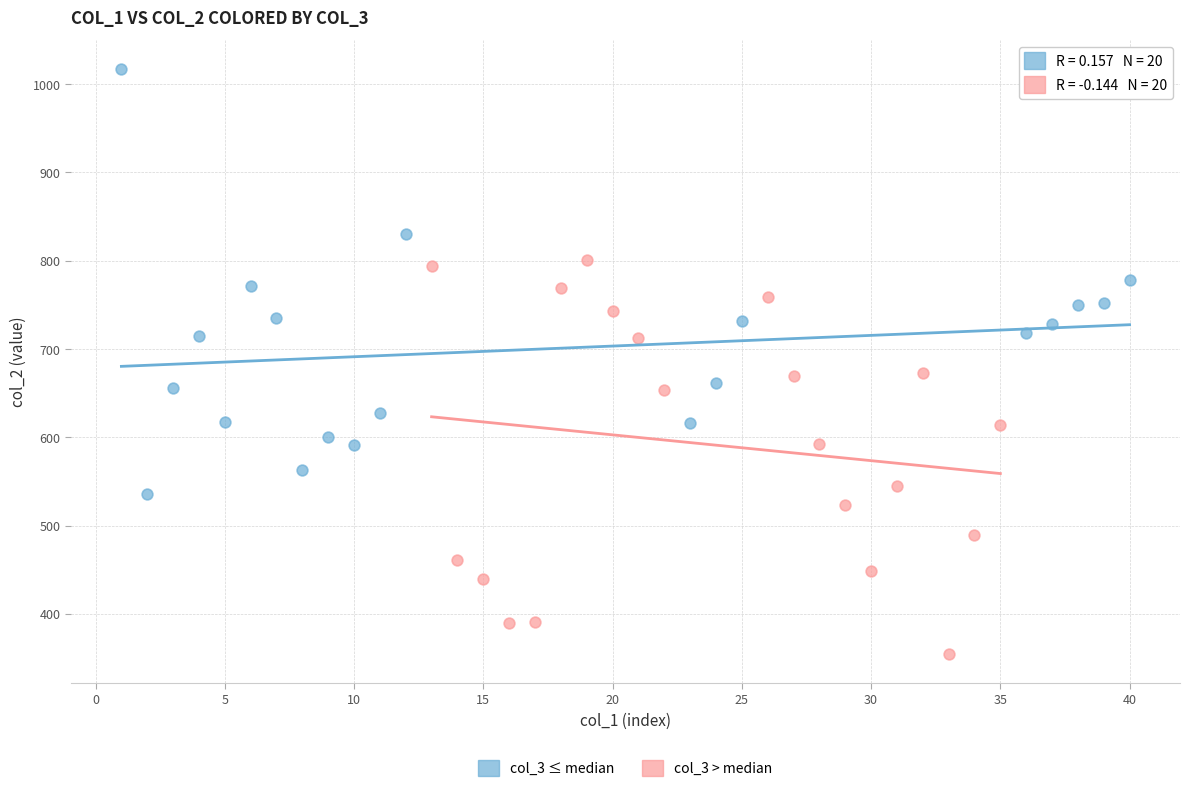

Which series contains the lowest Y value?

col_3 > median